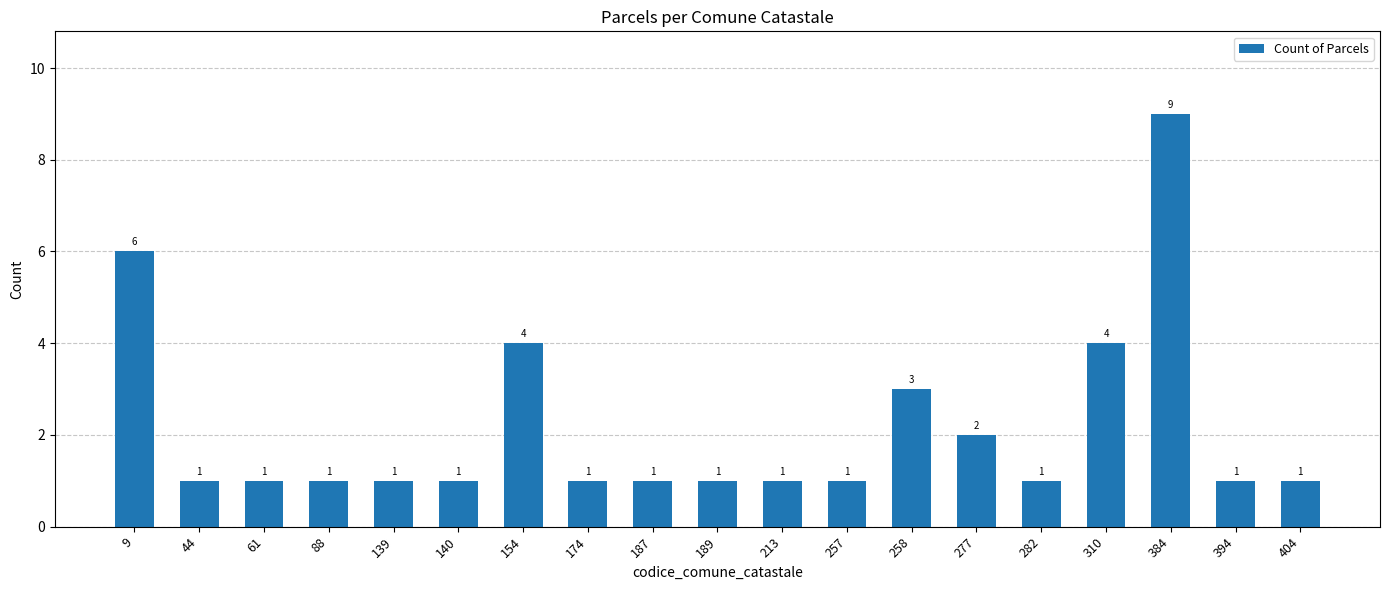

What is the difference between the second highest and second lowest values?

5